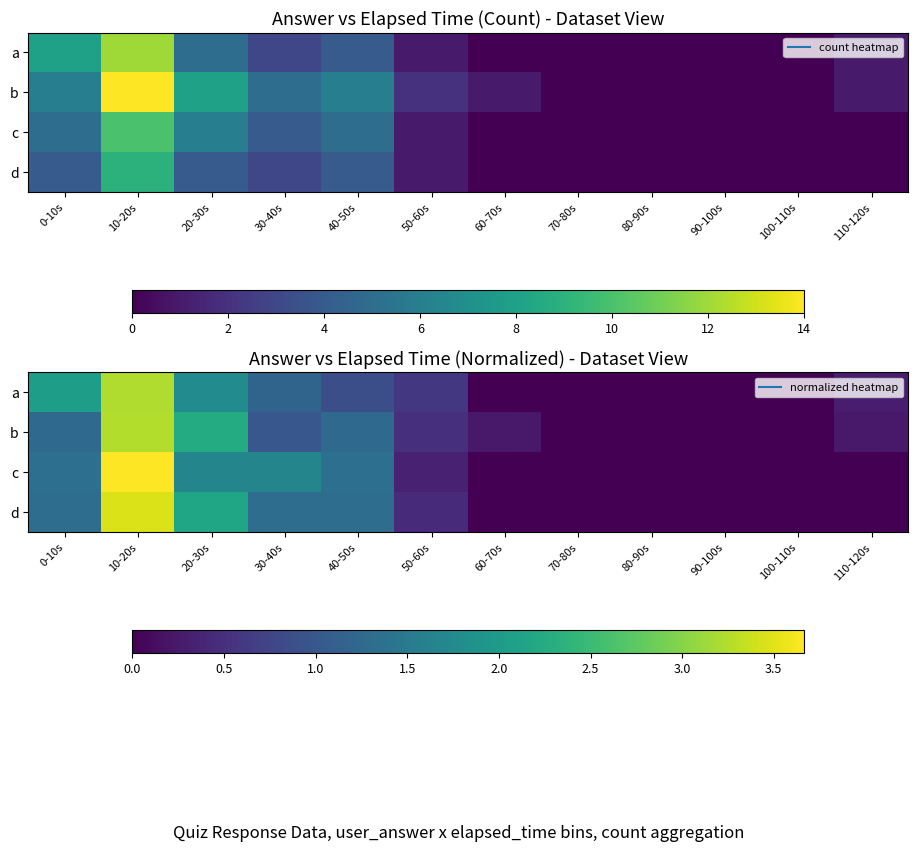

At which category is the sum across all series the highest?

10-20s